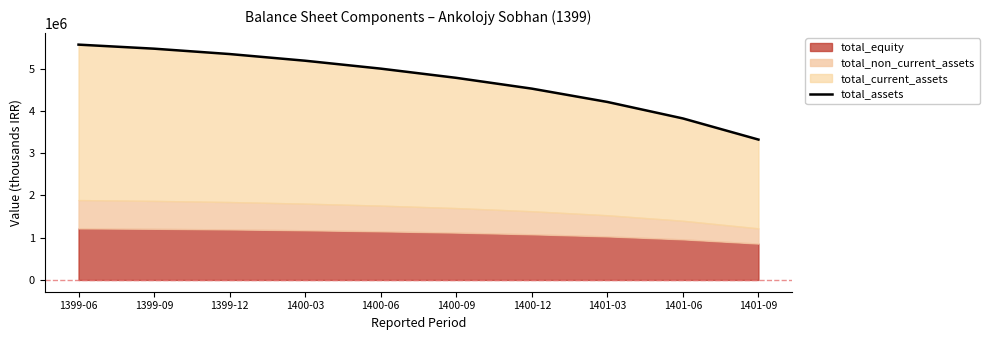

Between 1400-09 and 1400-03, which is larger?

1400-03